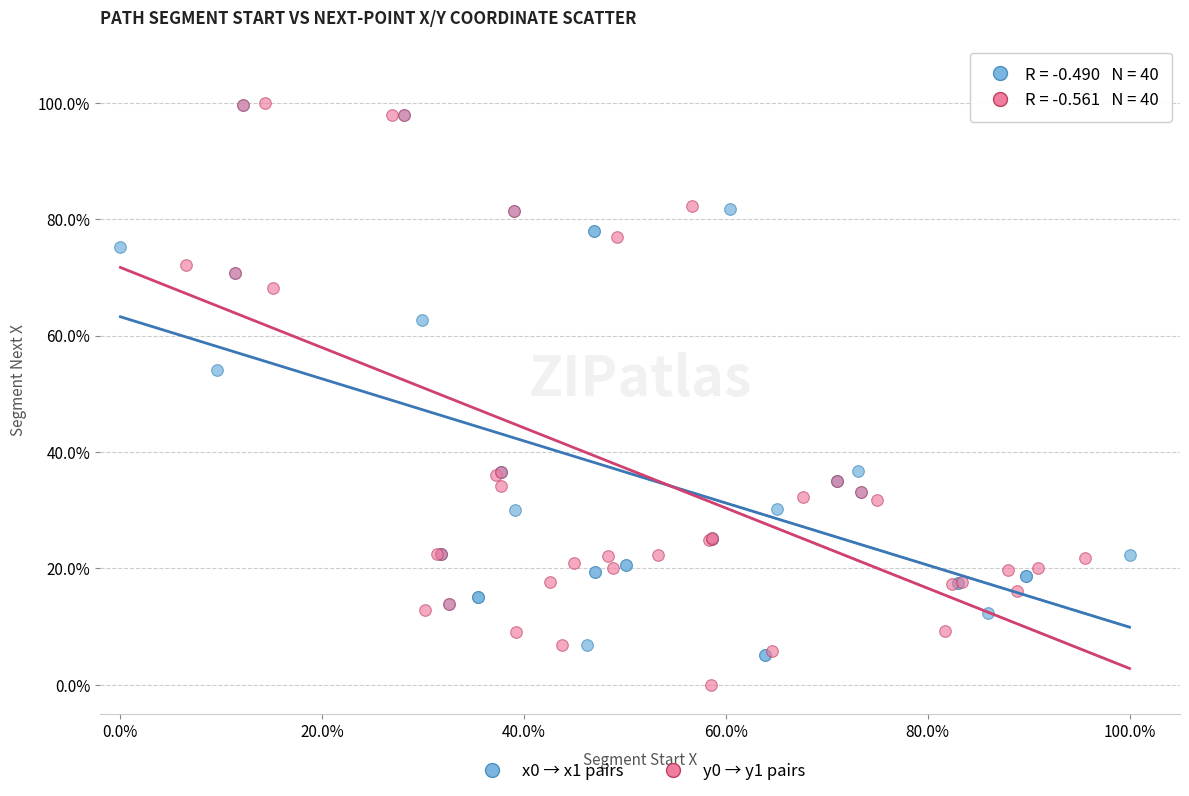

What are all the series names shown in the legend?

x0 → x1 pairs, y0 → y1 pairs